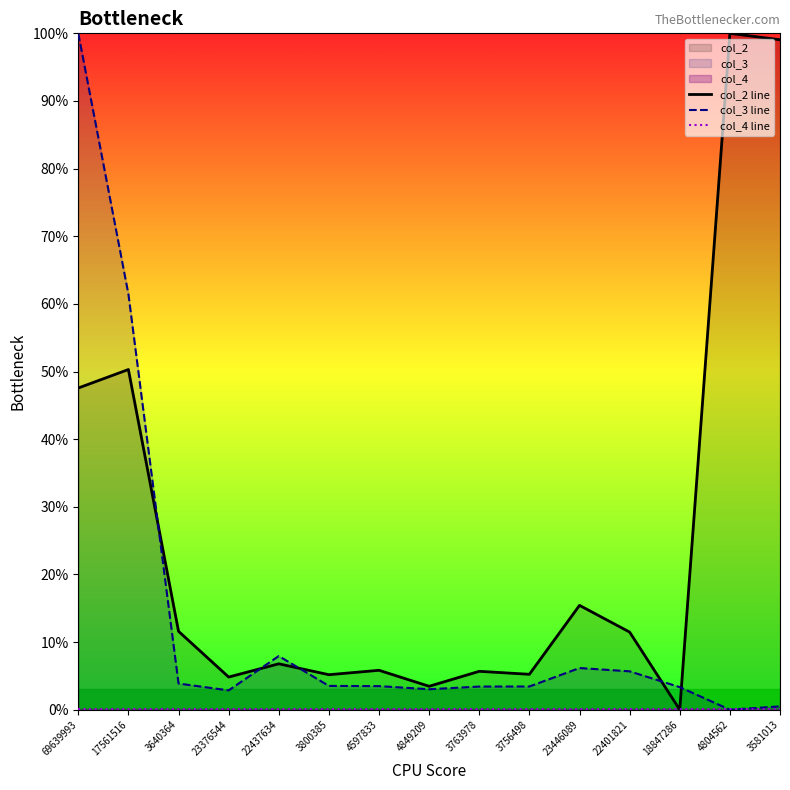

What are all the series names shown in the legend?

col_2 line, col_3 line, col_4 line